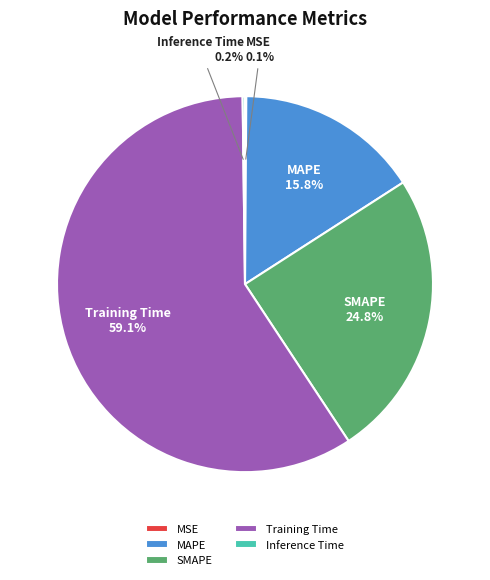

Which category has the biggest portion of the pie?

Training Time